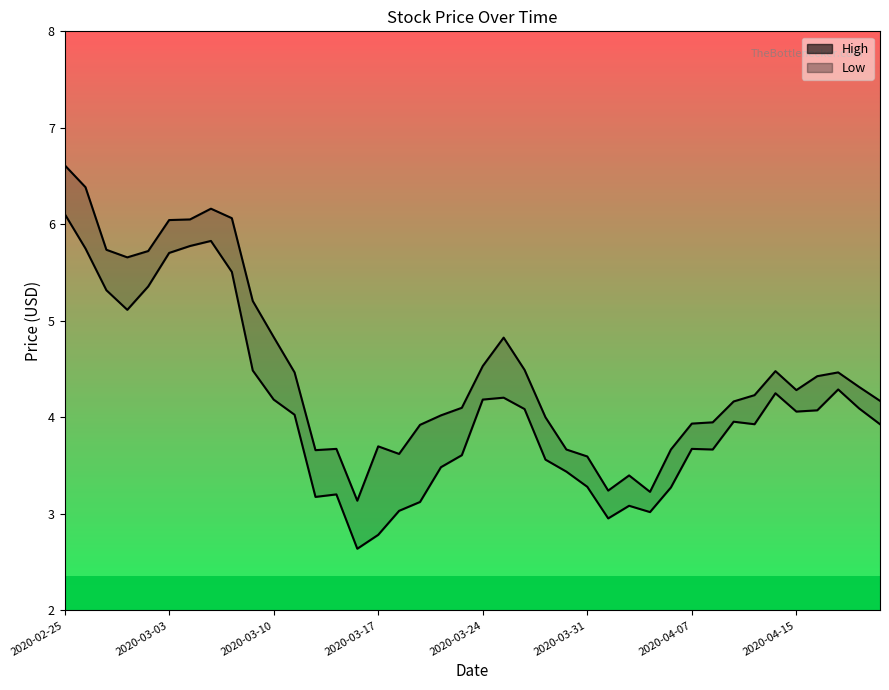

Where does the High series first go above 4?

2020-02-25